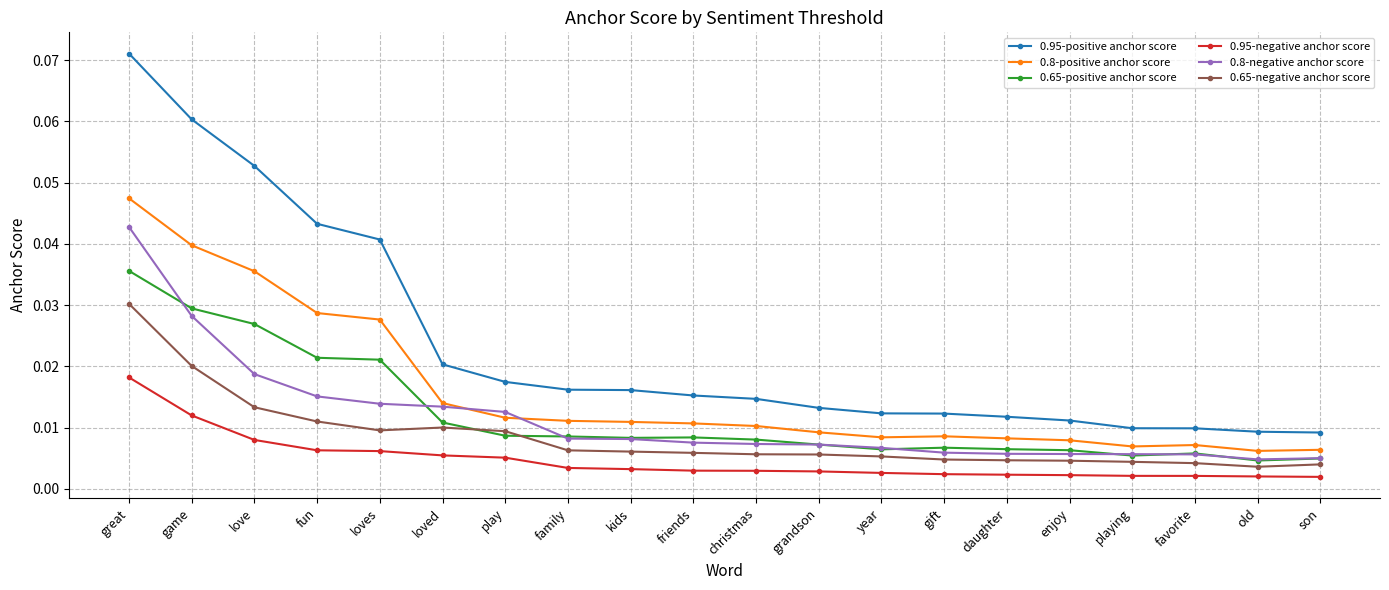

At which category is the sum across all series the highest?

great